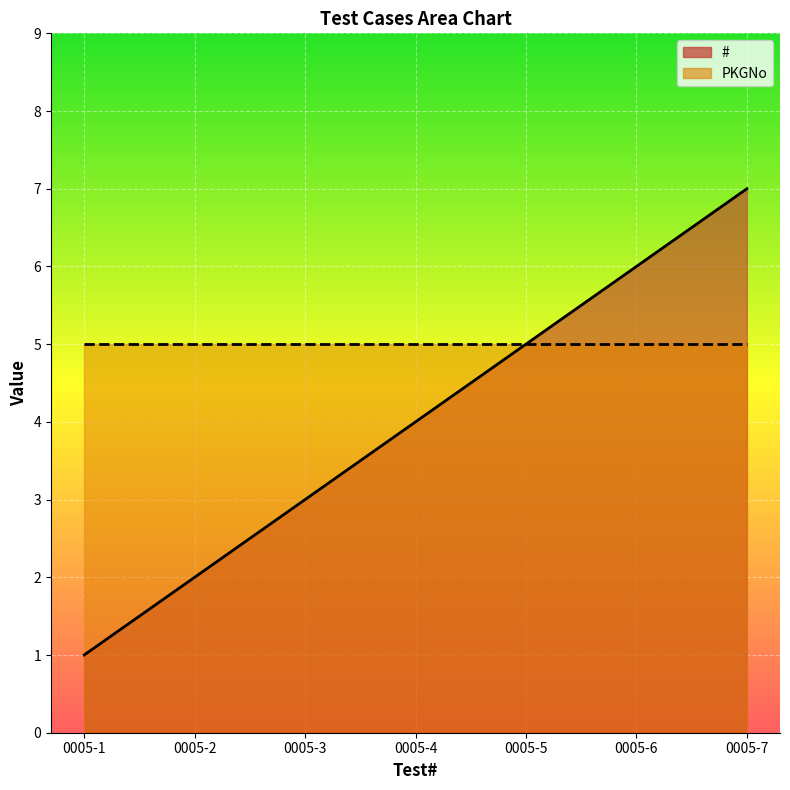

The chart shows a value of 6 at 0005-6. True or false?

True